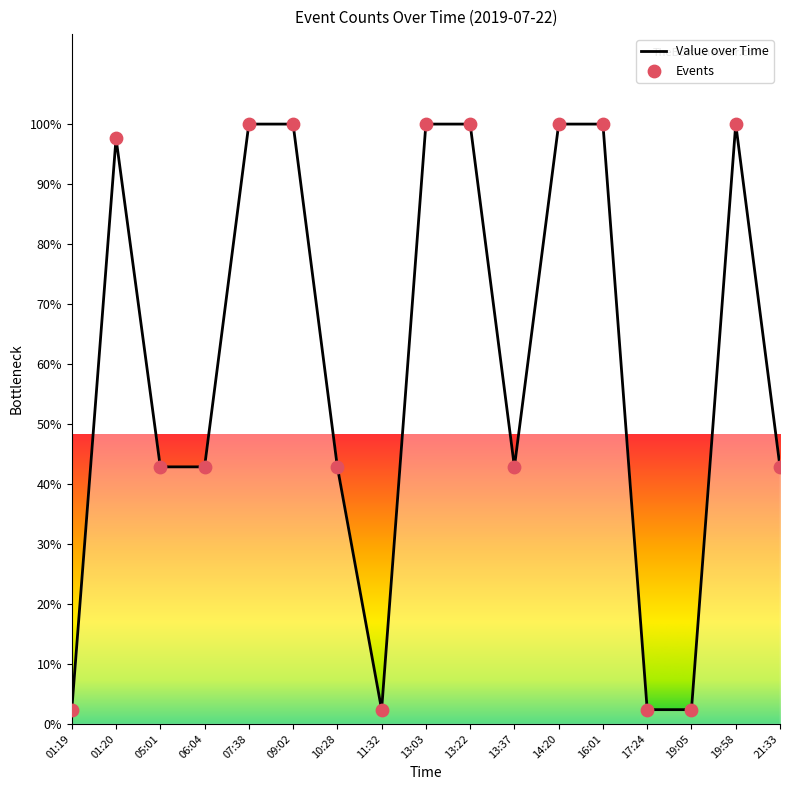

What is the change in value from 10:28 to 13:22?

+57.1